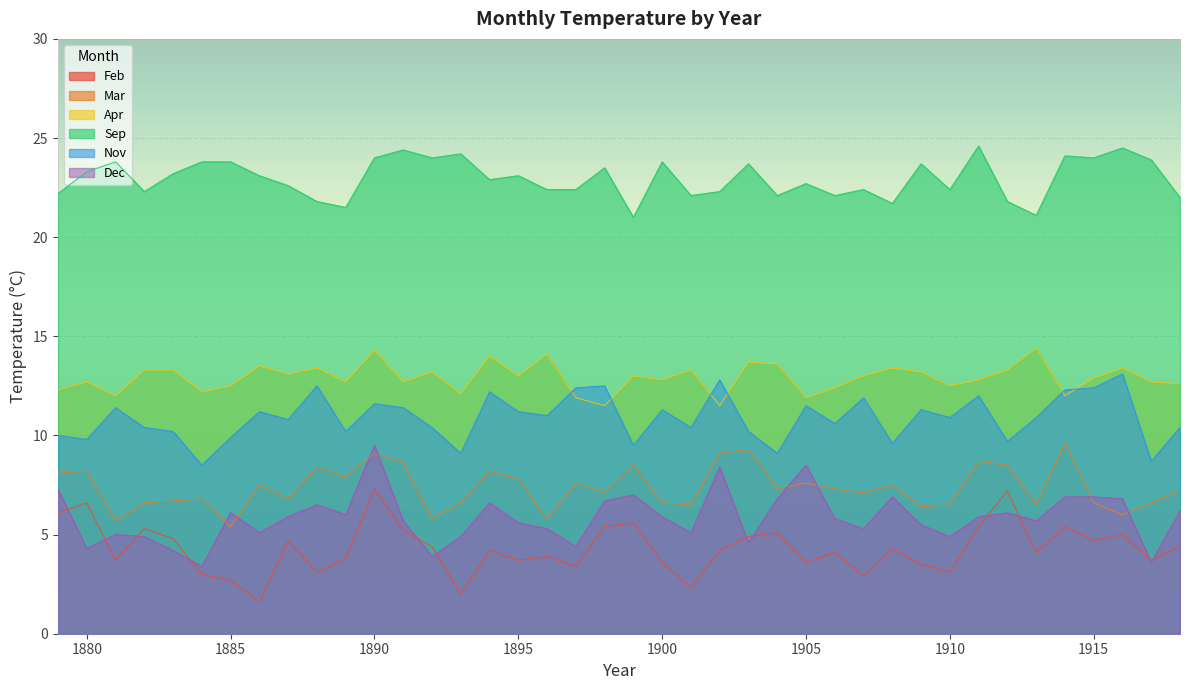

How many lines are shown in the chart?

6